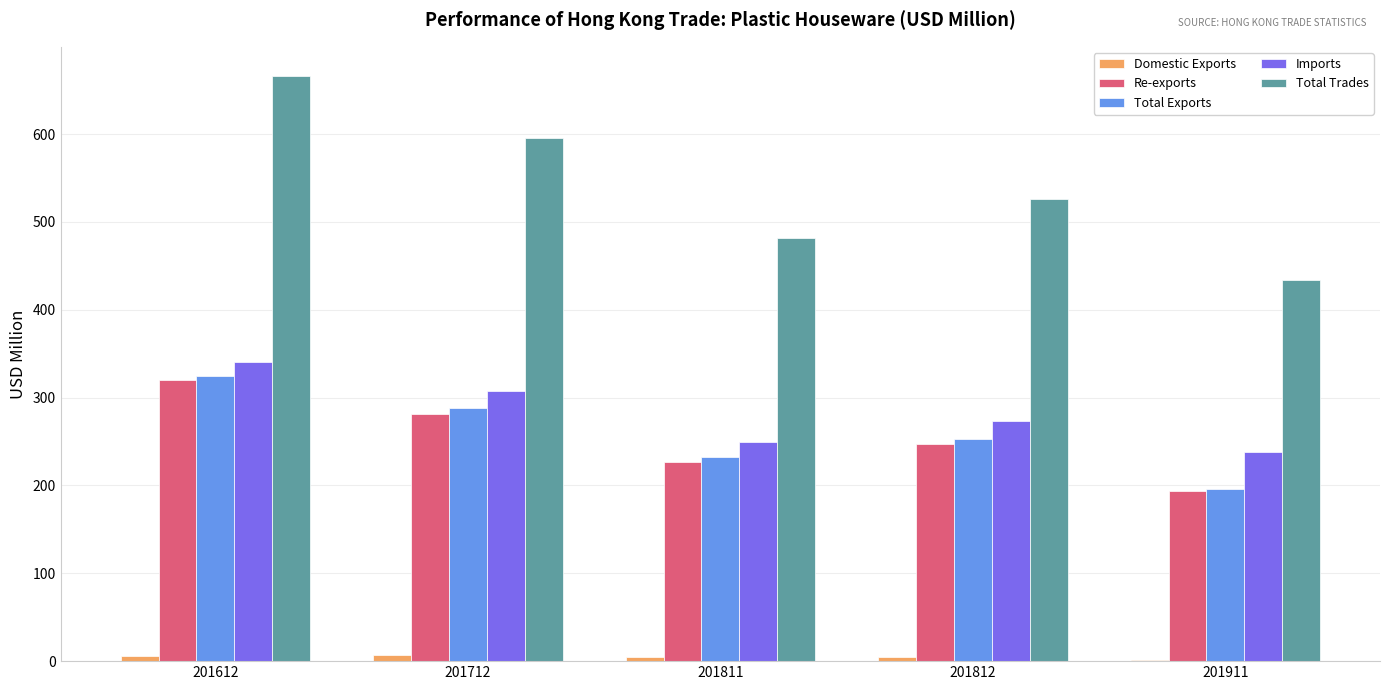

What is the sum of all Imports values?

1409.3